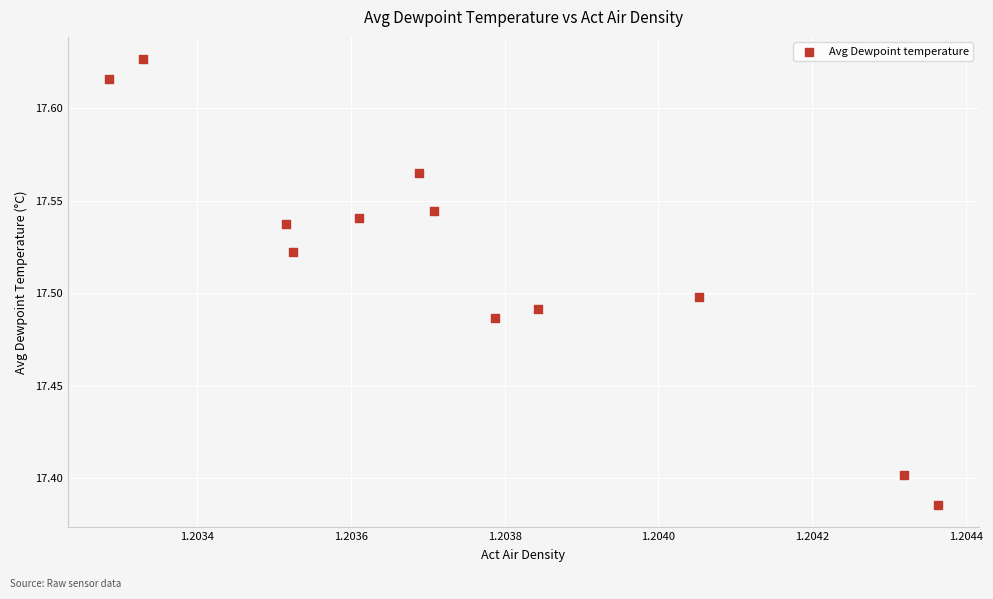

What is the average X value?

1.2